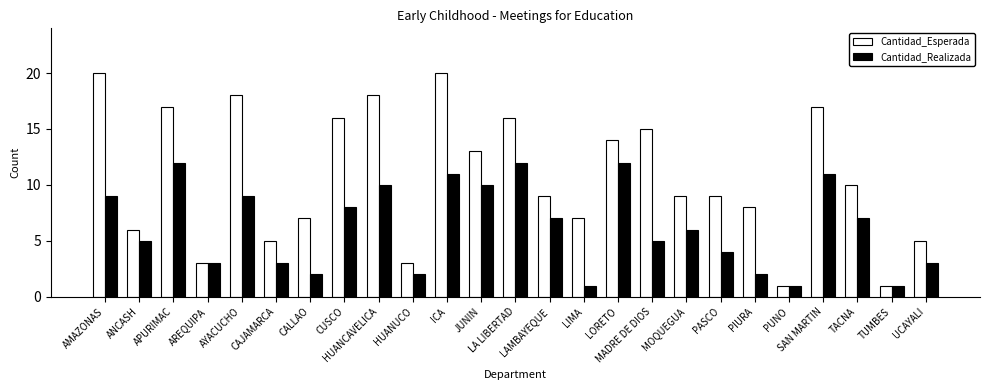

What is the average value of the Cantidad_Esperada series?

11